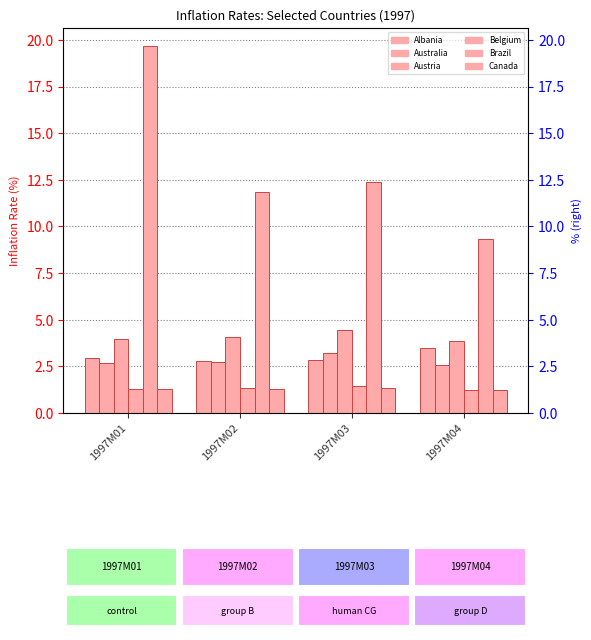

At 1997M02, list the series in order from largest to smallest.

Brazil, Austria, Albania, Australia, Belgium, Canada